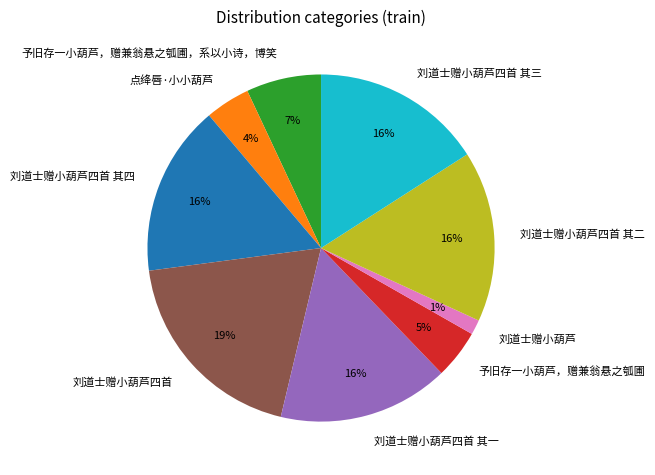

To the nearest percent, what percentage of the pie is 点绛唇·小小葫芦?

4%